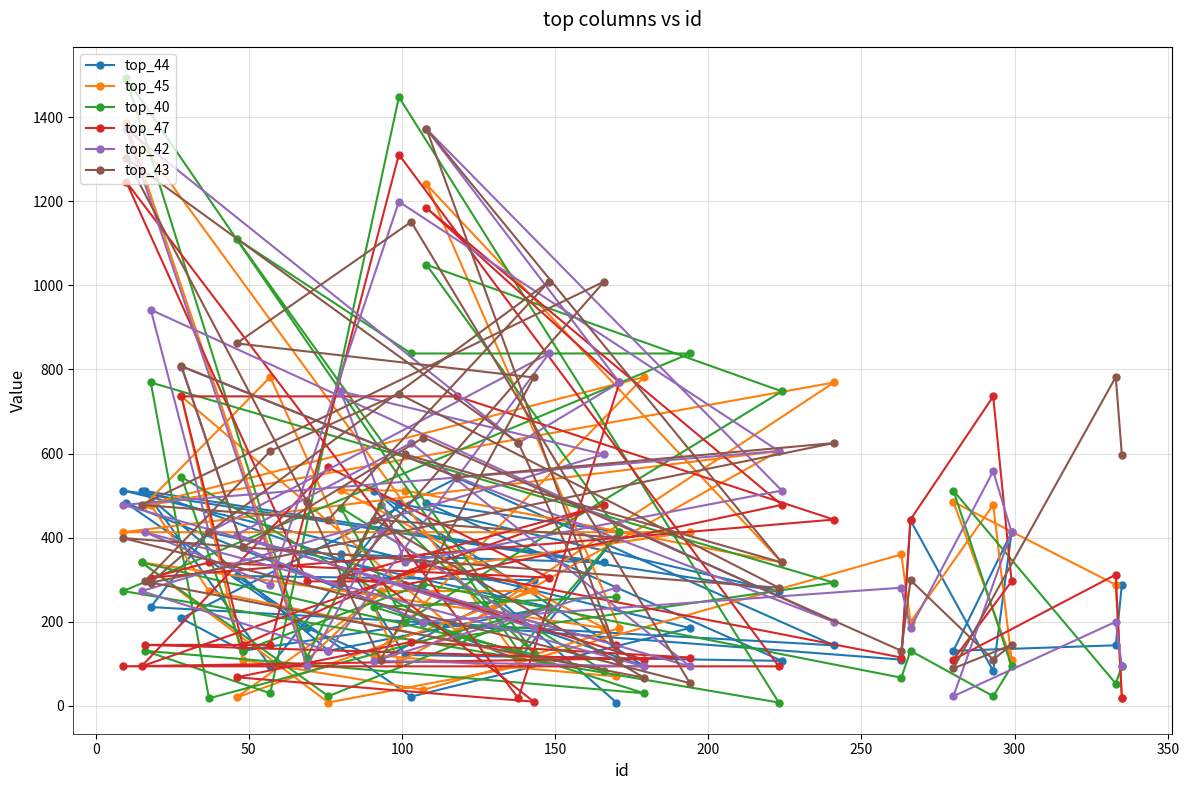

What is the greatest value displayed?

1493